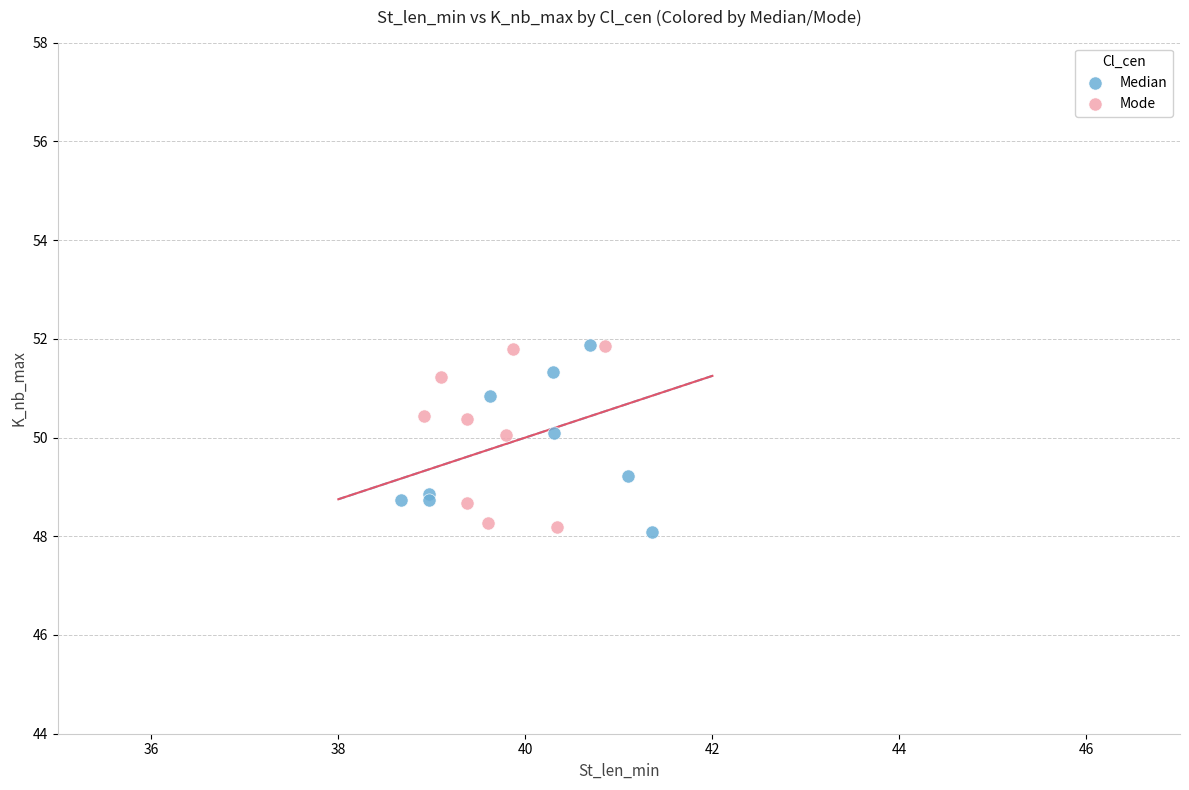

What are all the series names shown in the legend?

Median, Mode